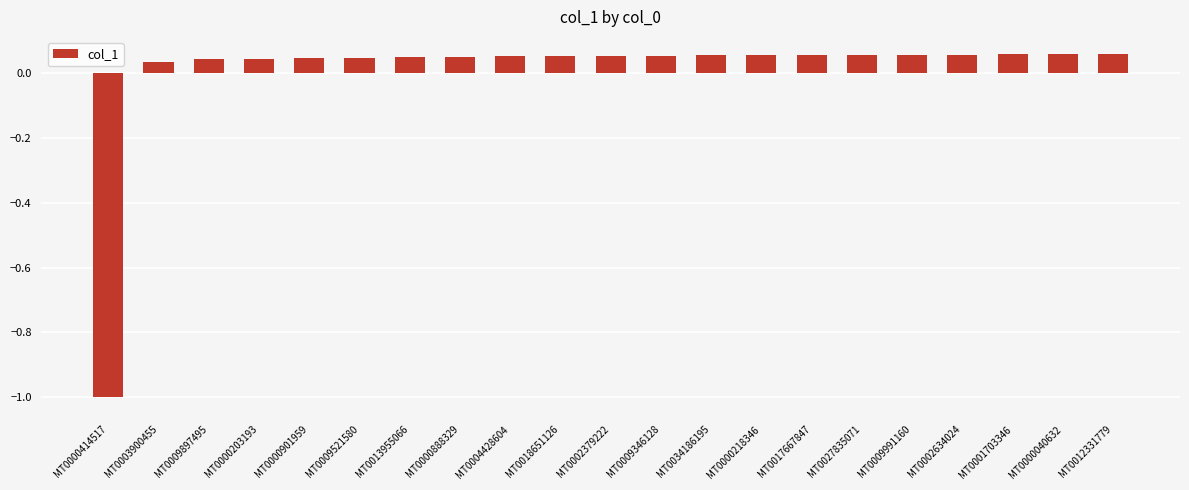

What is the difference between the second highest and minimum values?

1.1